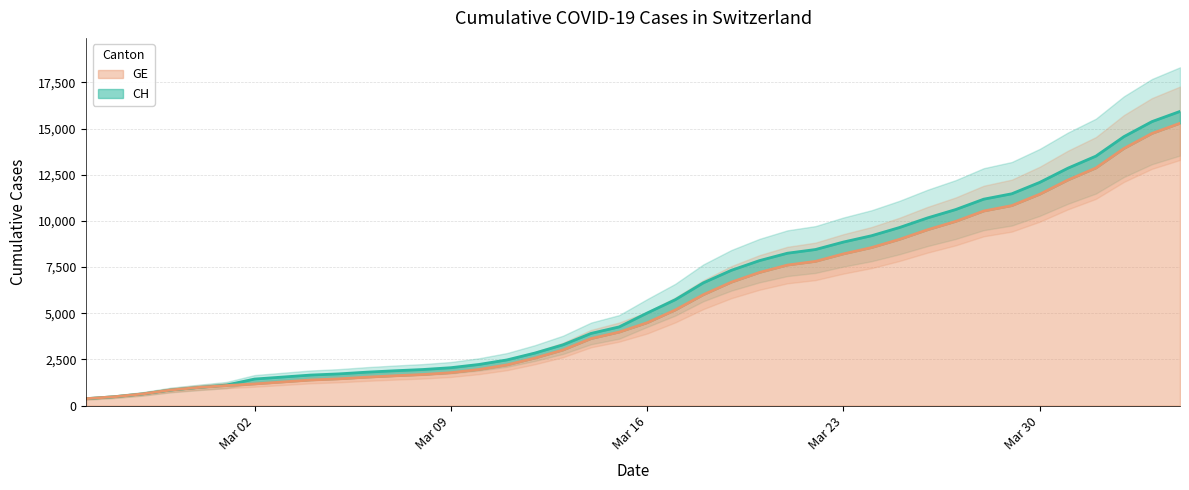

Which series has the widest spread of values?

CH